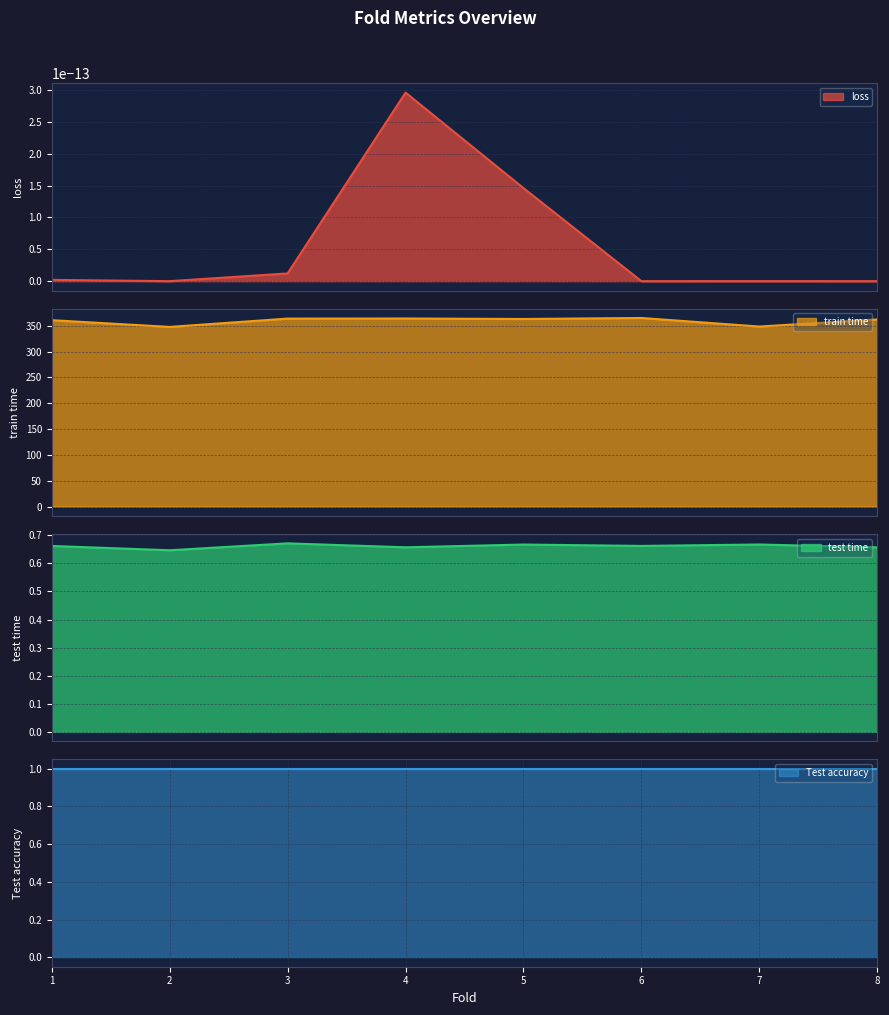

List the labels in order of test time value, smallest first.

2, 8, 4, 1, 6, 5, 7, 3